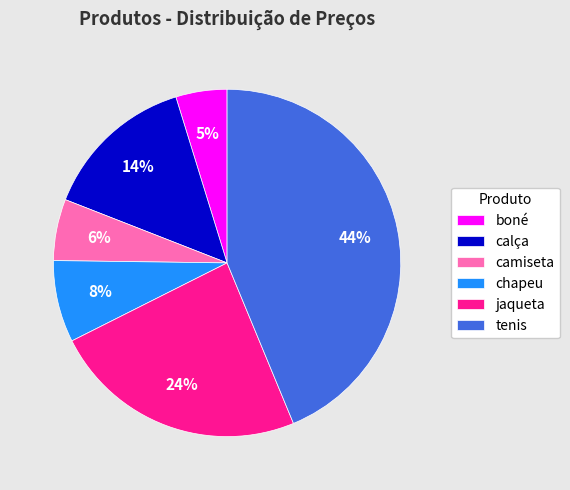

How many slices are in this pie chart?

6